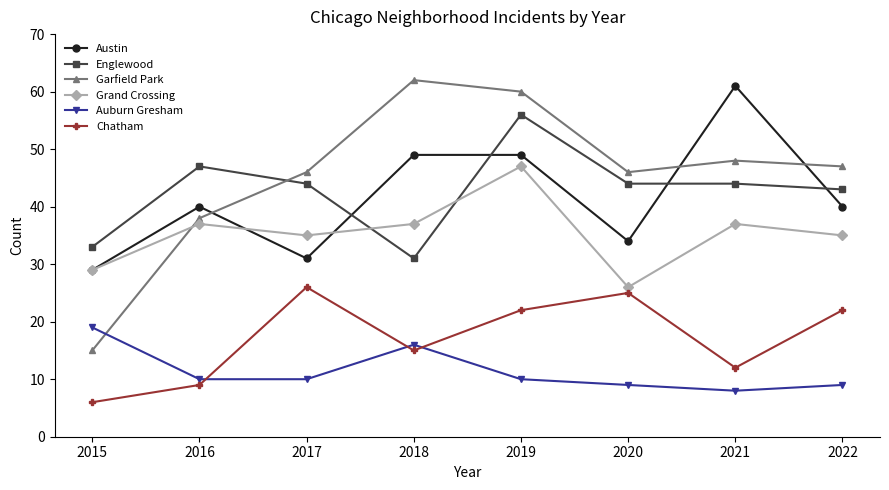

At 2017, list the series in order from smallest to largest.

Auburn Gresham, Chatham, Austin, Grand Crossing, Englewood, Garfield Park